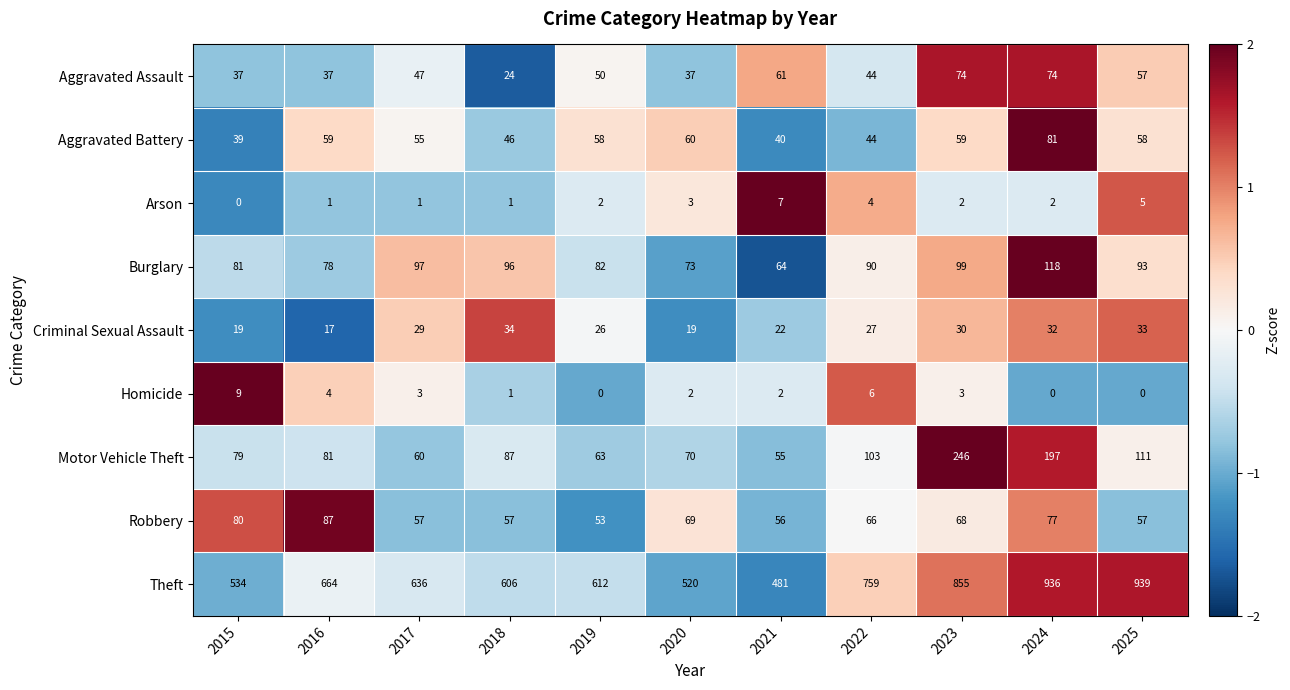

Which series has the largest range (max minus min)?

Theft